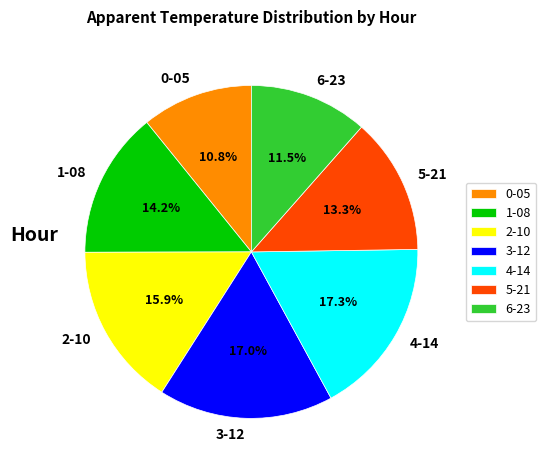

Is the sum of 1-08 and 0-05 greater than half?

No